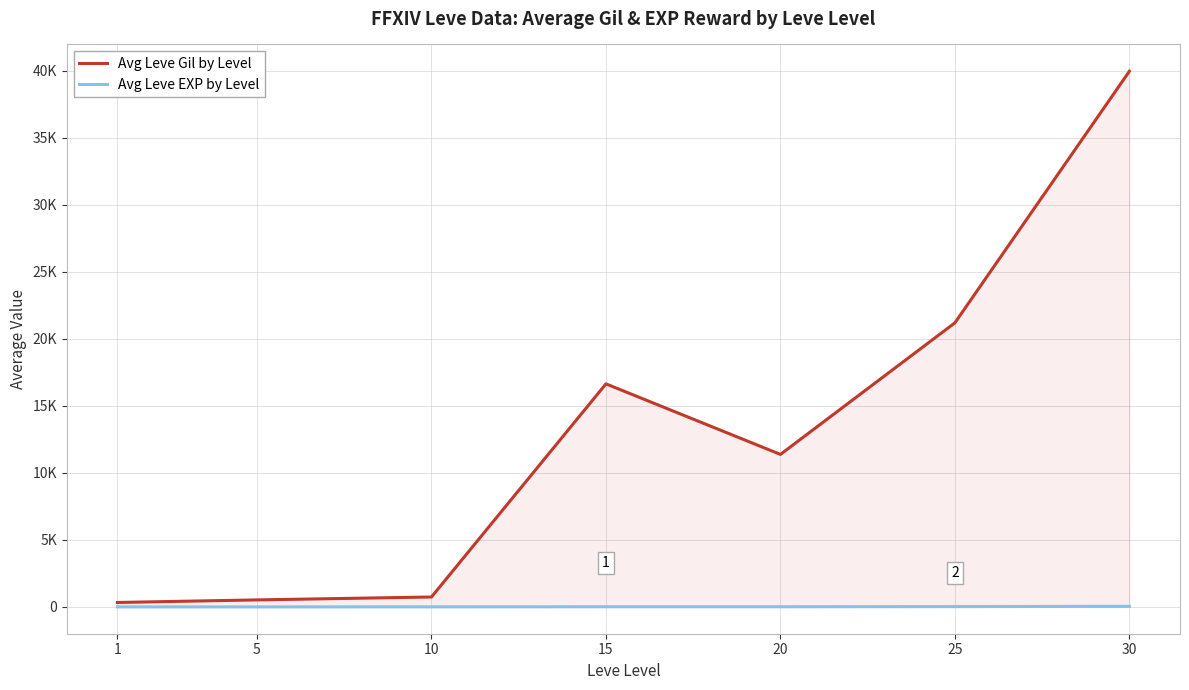

Does the chart display data point markers on the line(s)?

No